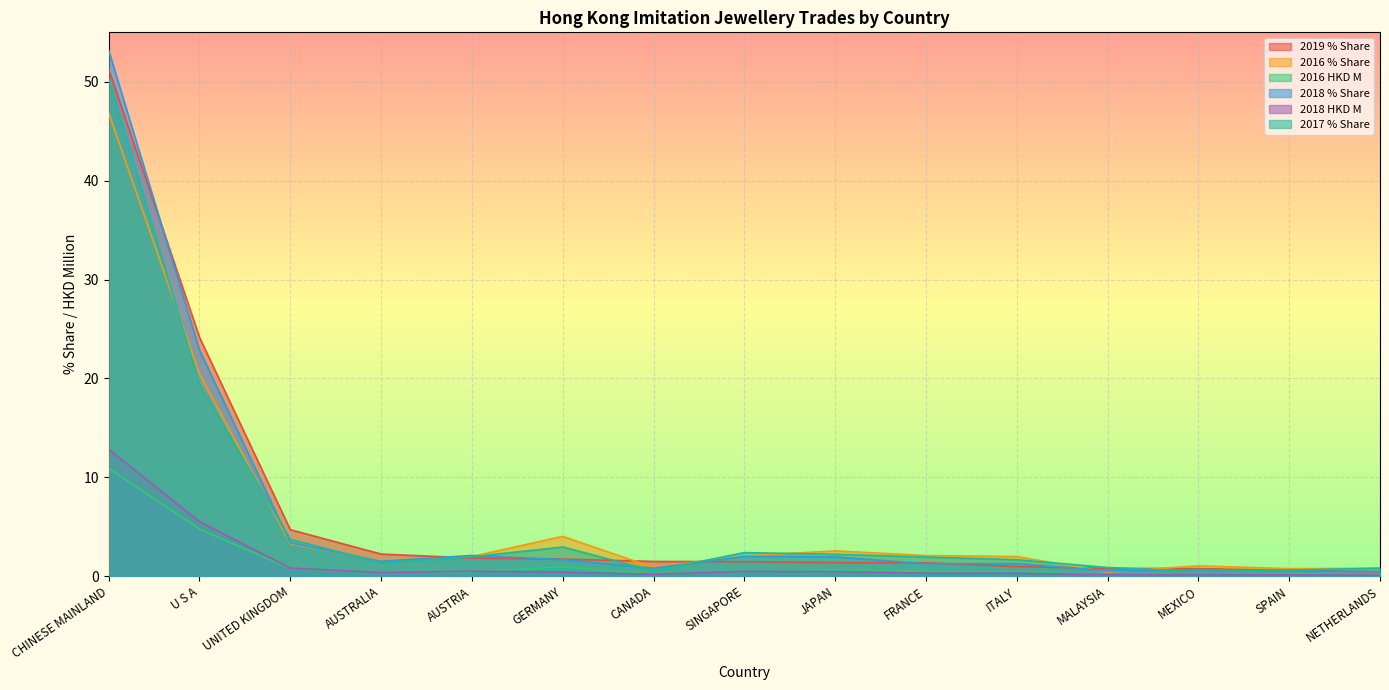

What position from the left is AUSTRIA?

5